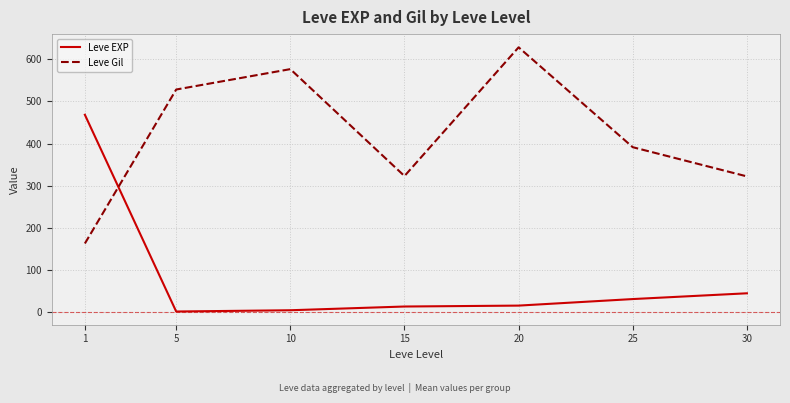

How many lines are shown in the chart?

2